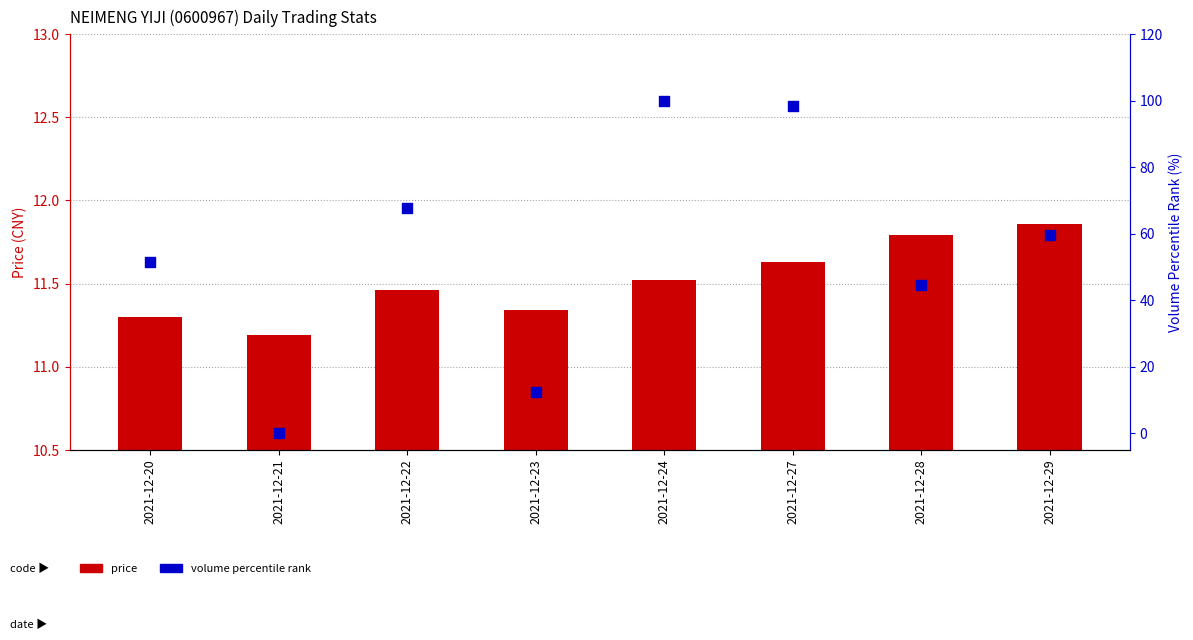

Is the value of price at 2021-12-20 greater than the value of volume rank at 2021-12-23?

No